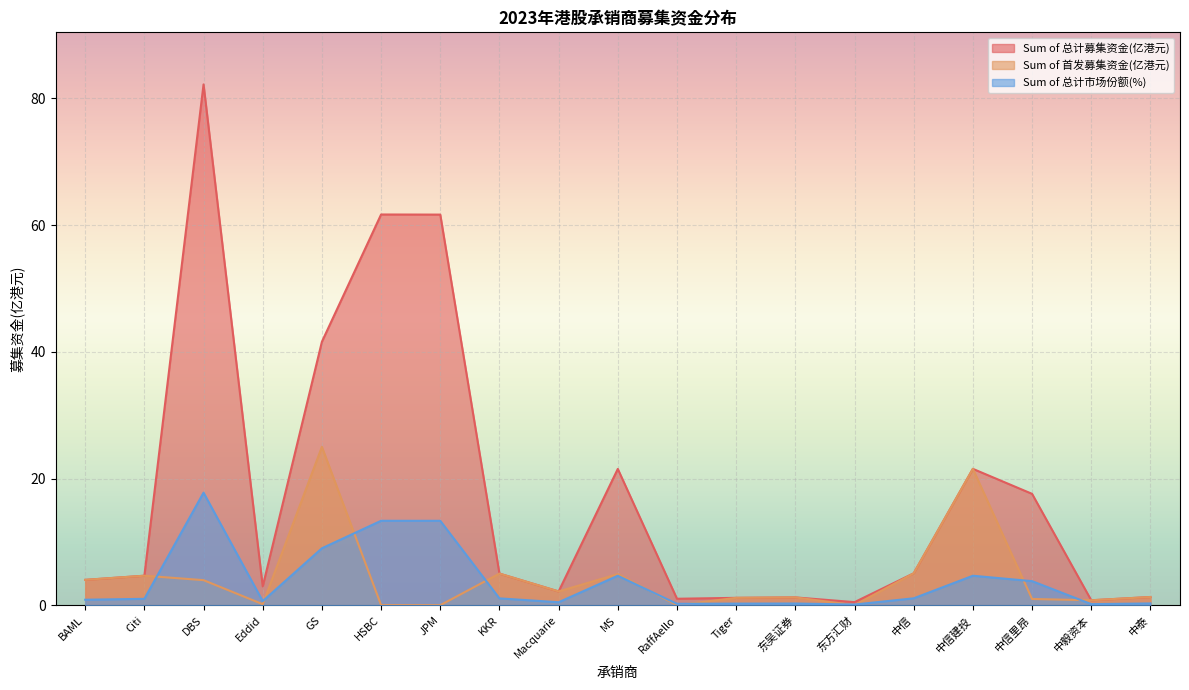

What is the difference between the highest and lowest values at HSBC?

61.7